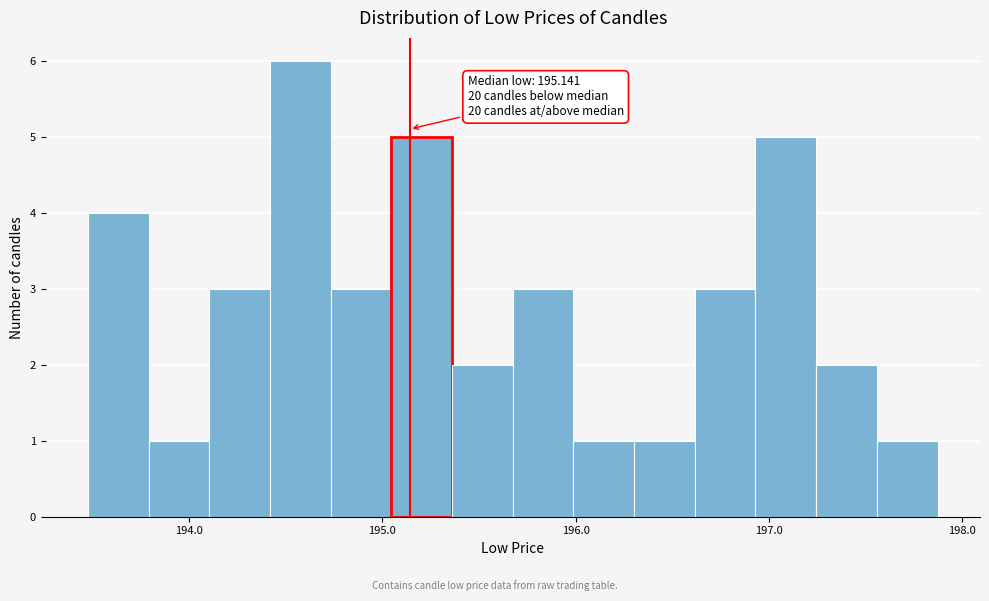

Read against the x-axis, roughly where is the centre of the tallest bar?

194.6